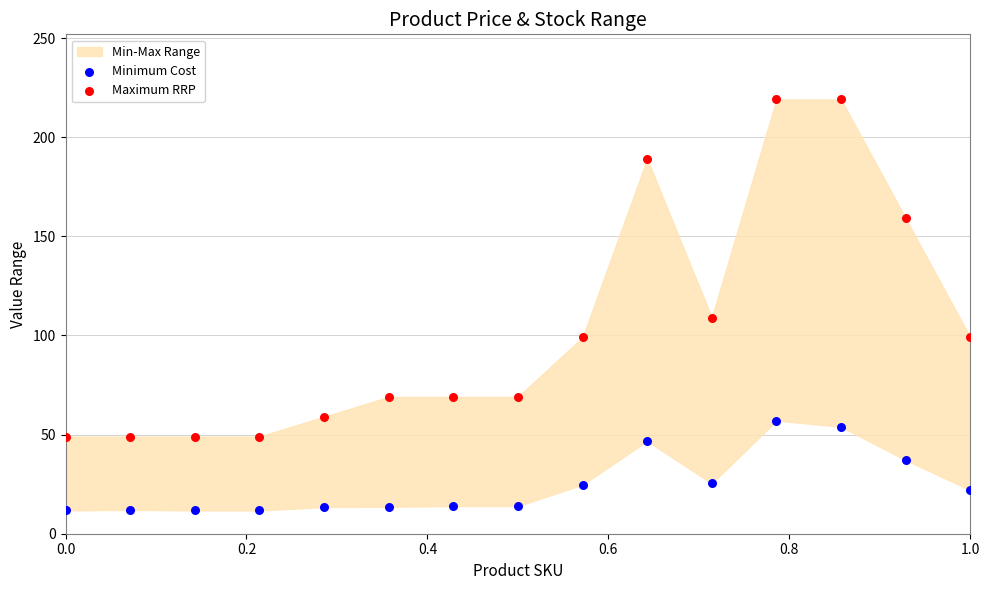

Which series has the largest Y range (max minus min)?

Maximum RRP